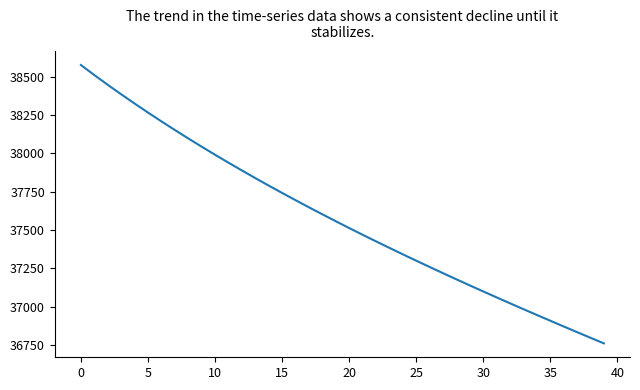

What is the difference between the maximum and minimum values?

1814.1